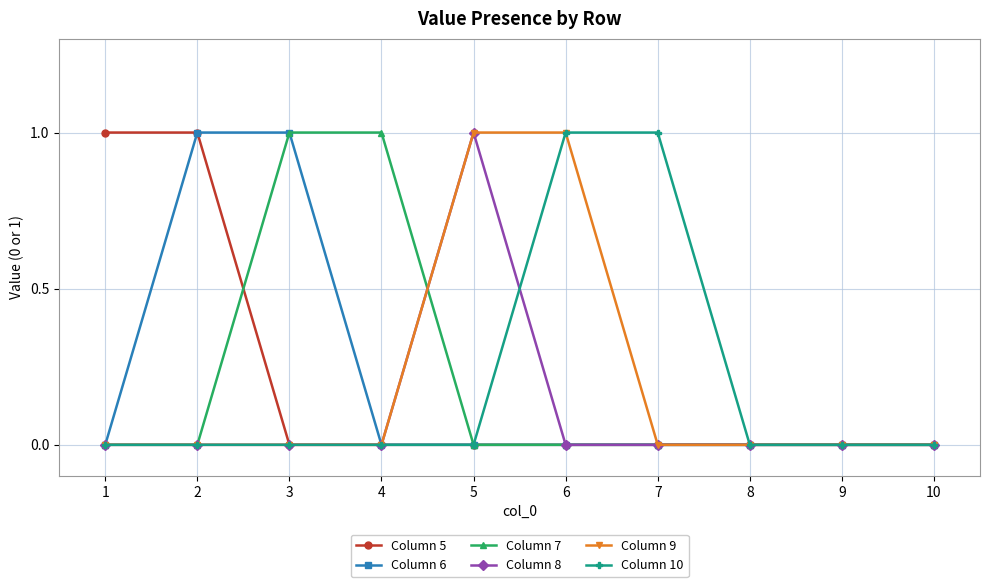

How many categories are shown in the chart?

10